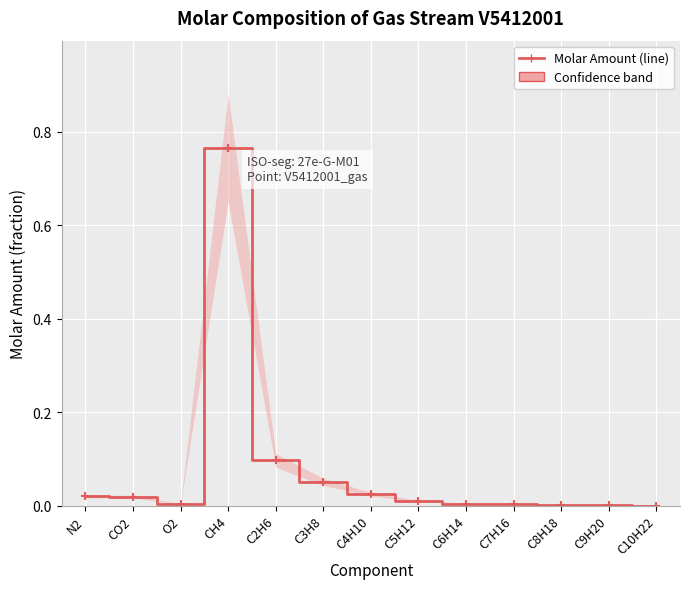

True or false: the data shows 0.0 at C6H14.

True